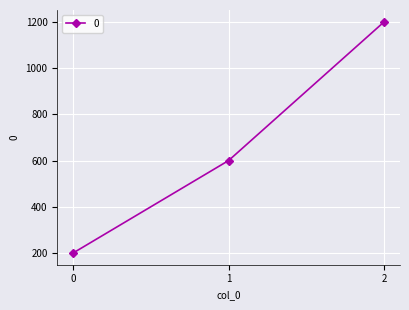

Count the values in the range 200 to 1200.

3